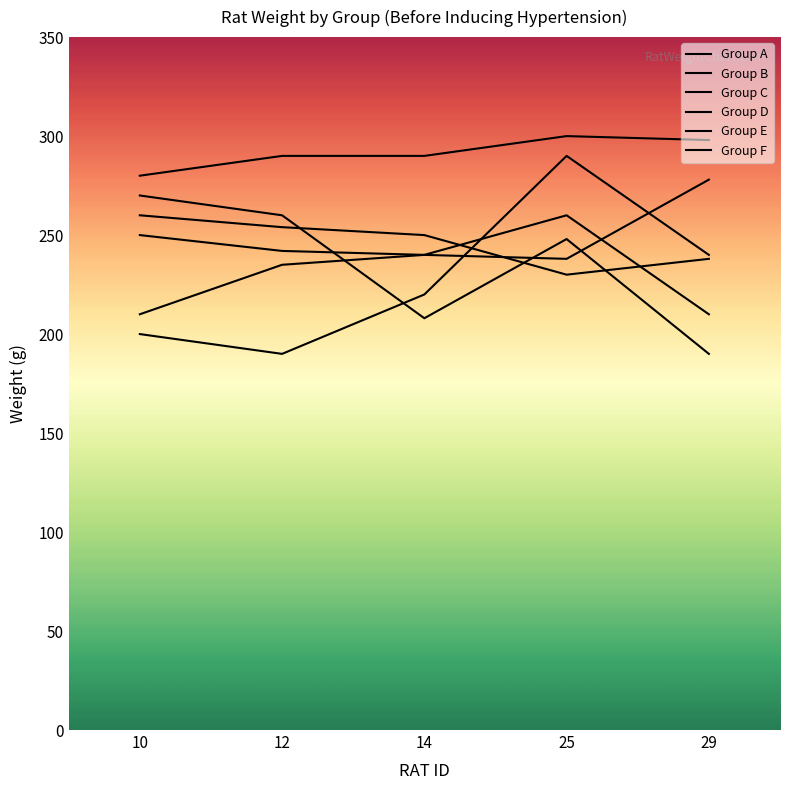

Which category has the highest value across all series?

25